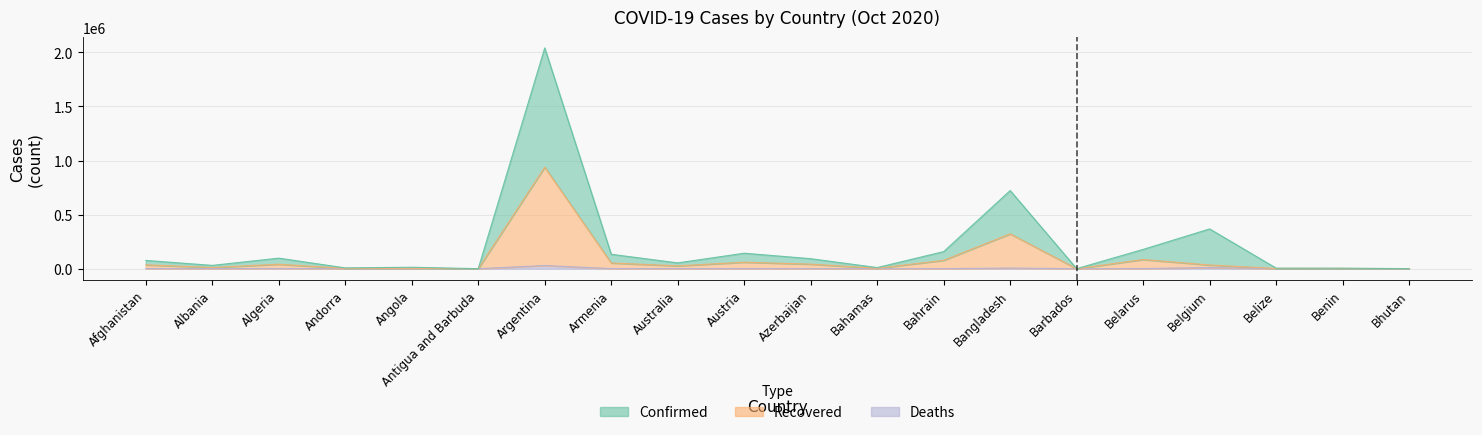

The Recovered series shows 72 at Antigua and Barbuda. True or false?

False